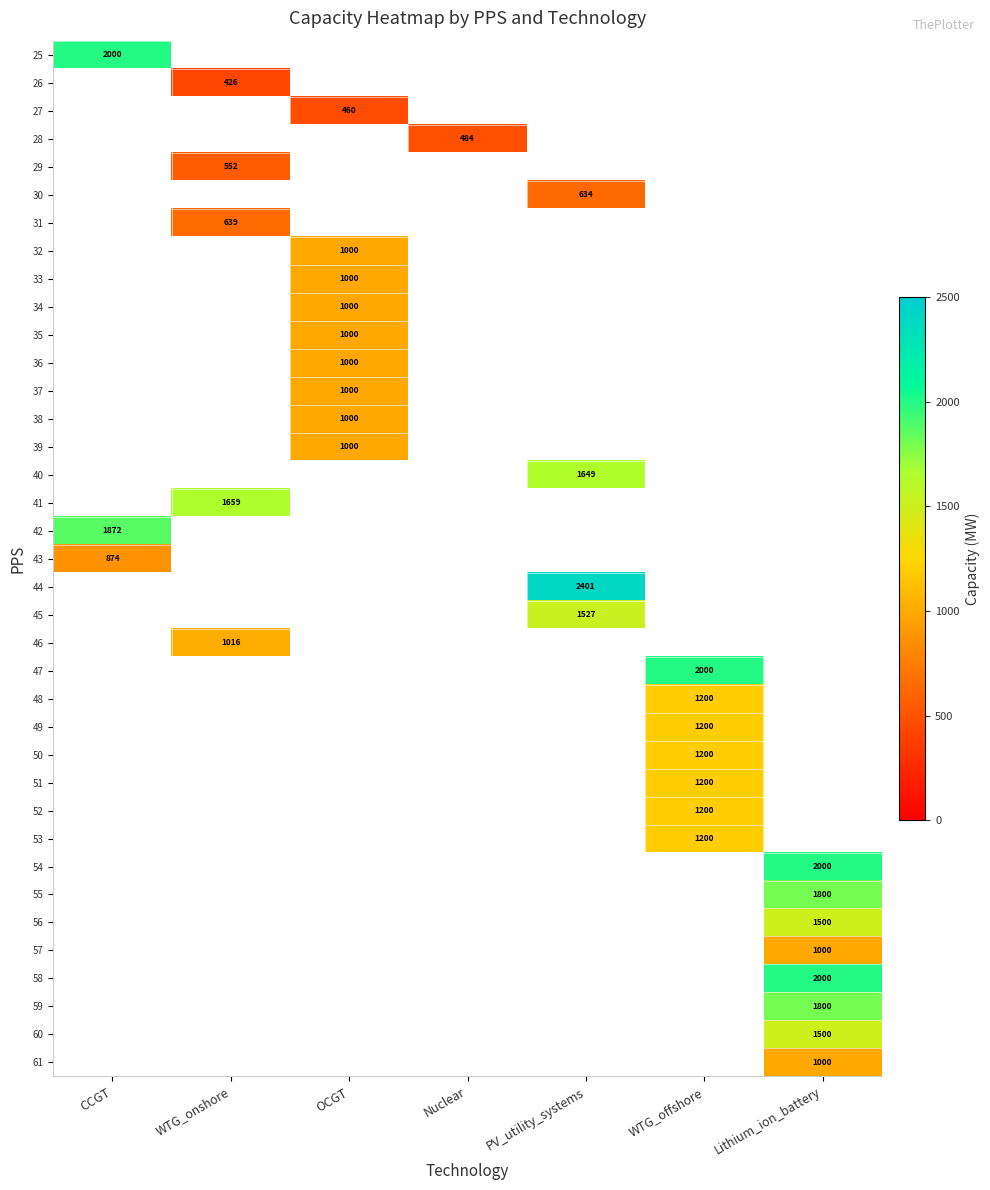

True or false: 44 has a value of 2401 at PV_utility_systems.

True